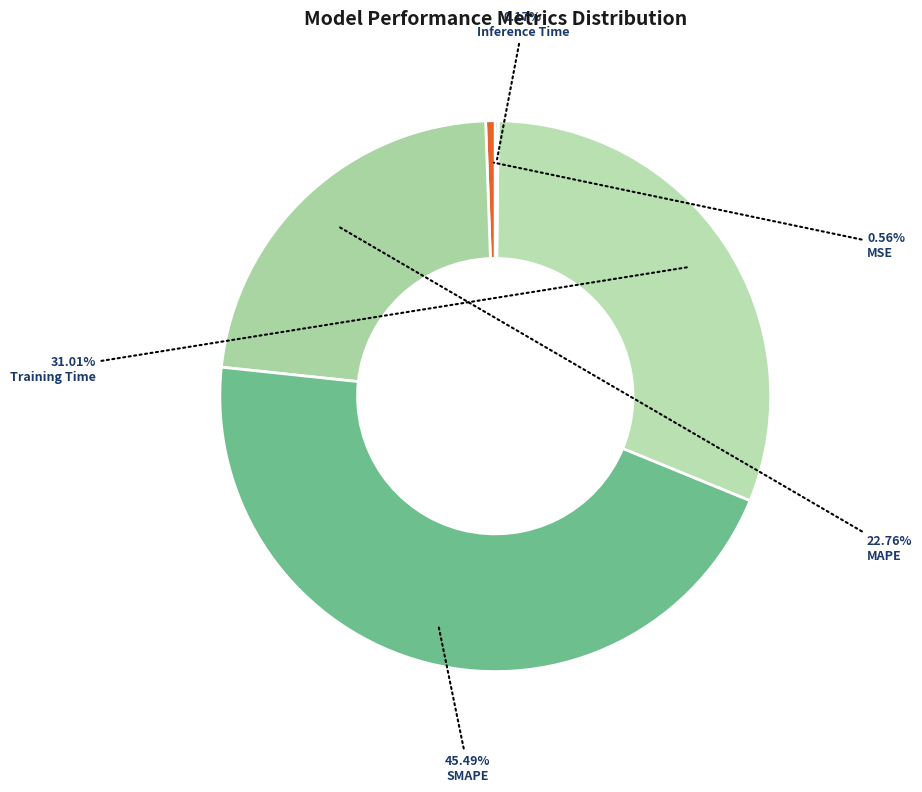

What is the smallest slice in the pie chart?

Inference Time